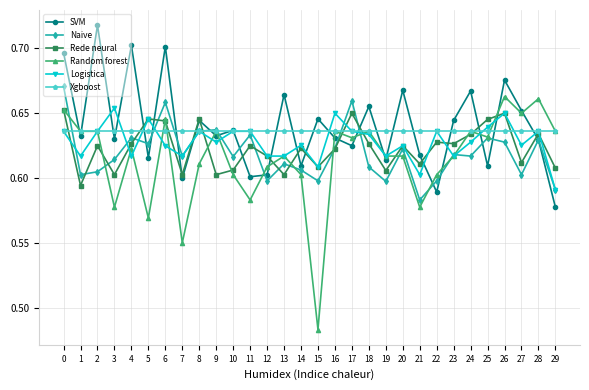

Is the value of Rede neural at 19 greater than the value of Random forest at 21?

Yes